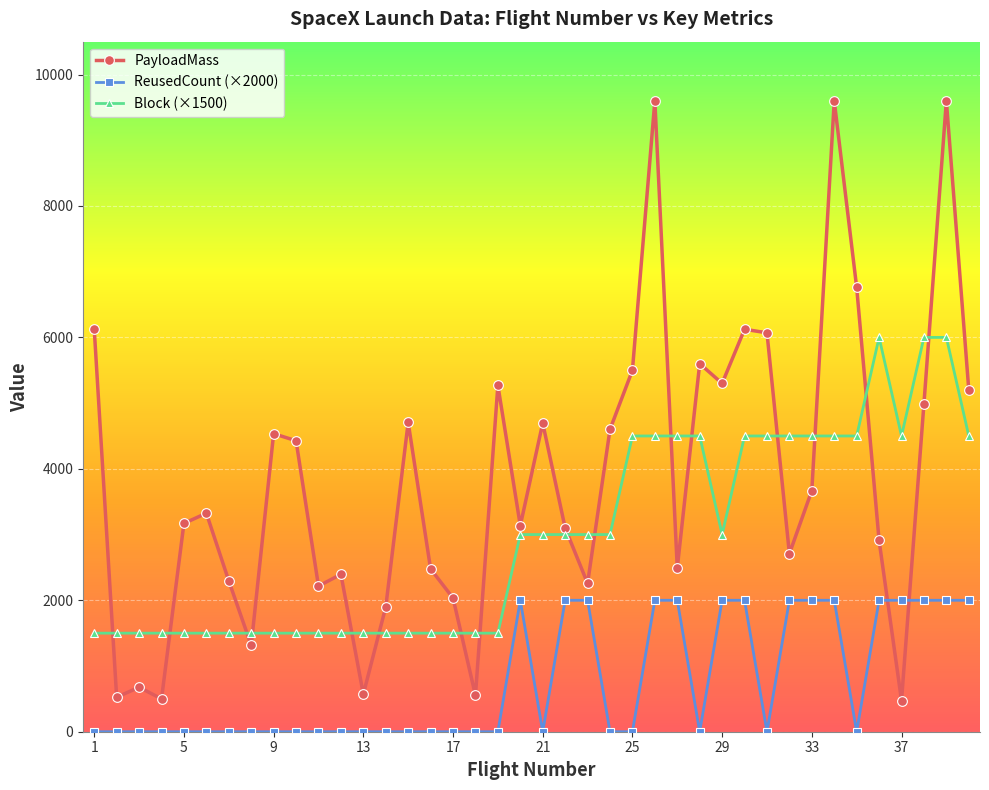

Rank the series by their maximum value, from highest to lowest.

PayloadMass, Block (×1500), ReusedCount (×2000)